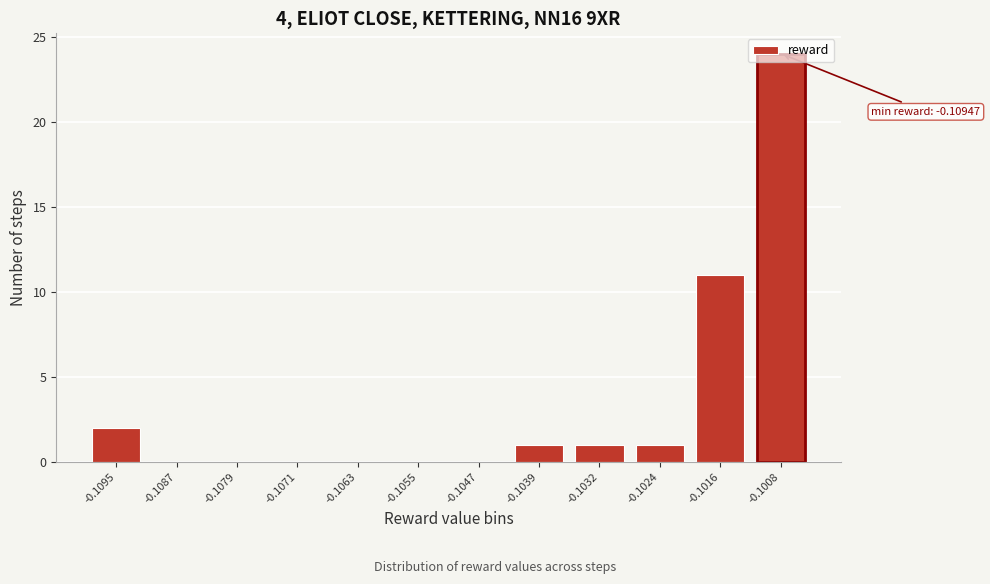

What is the maximum value shown in the chart?

24